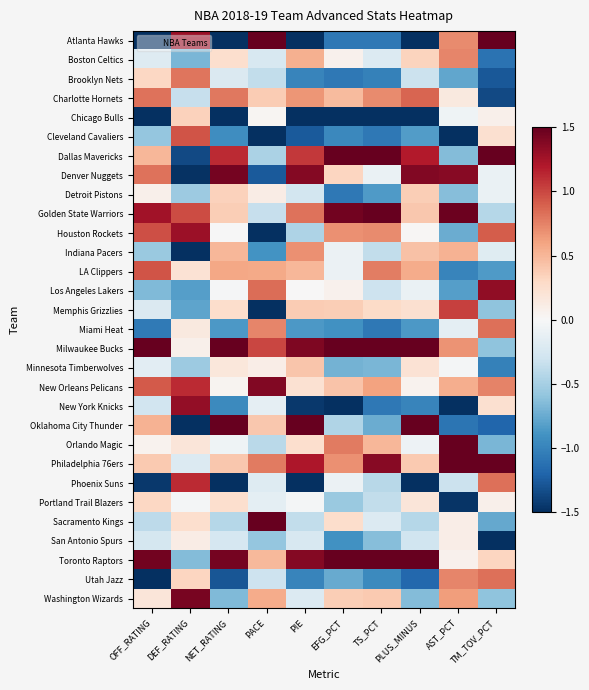

How many distinct data groups are displayed?

30